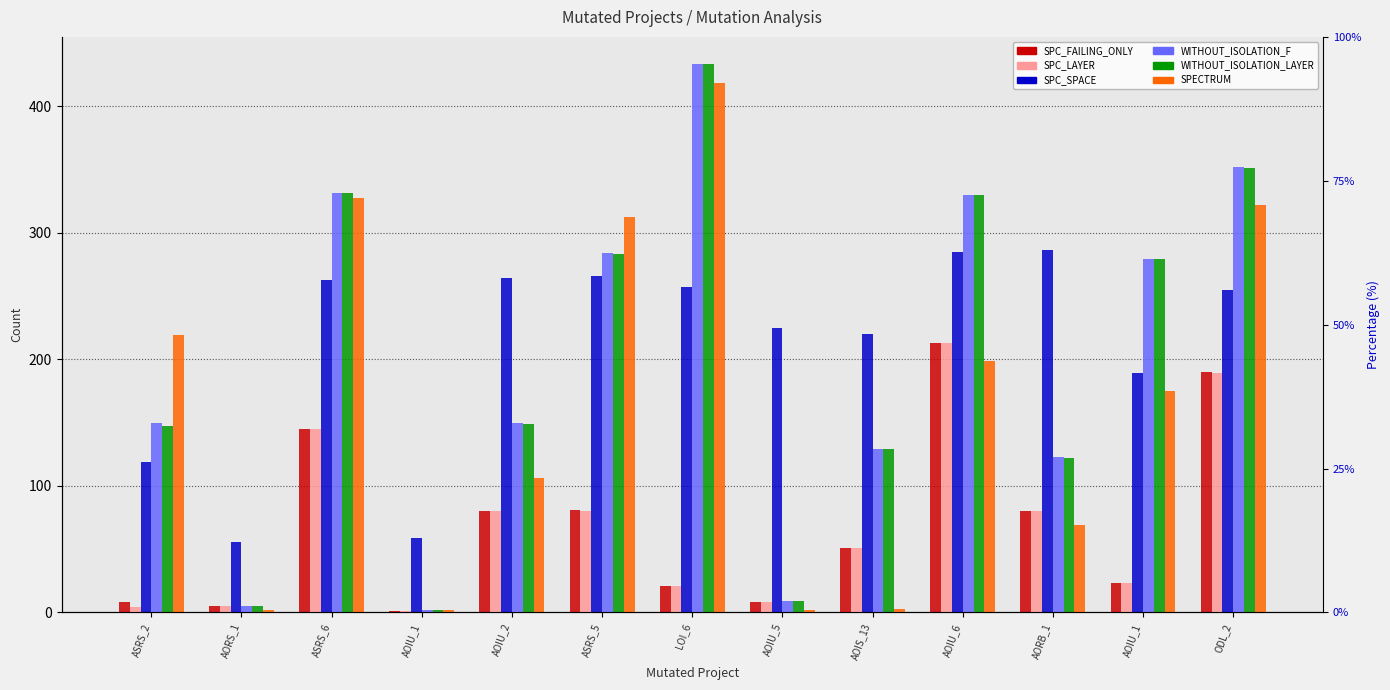

Which series has the widest spread of values?

WITHOUT_ISOLATION_F